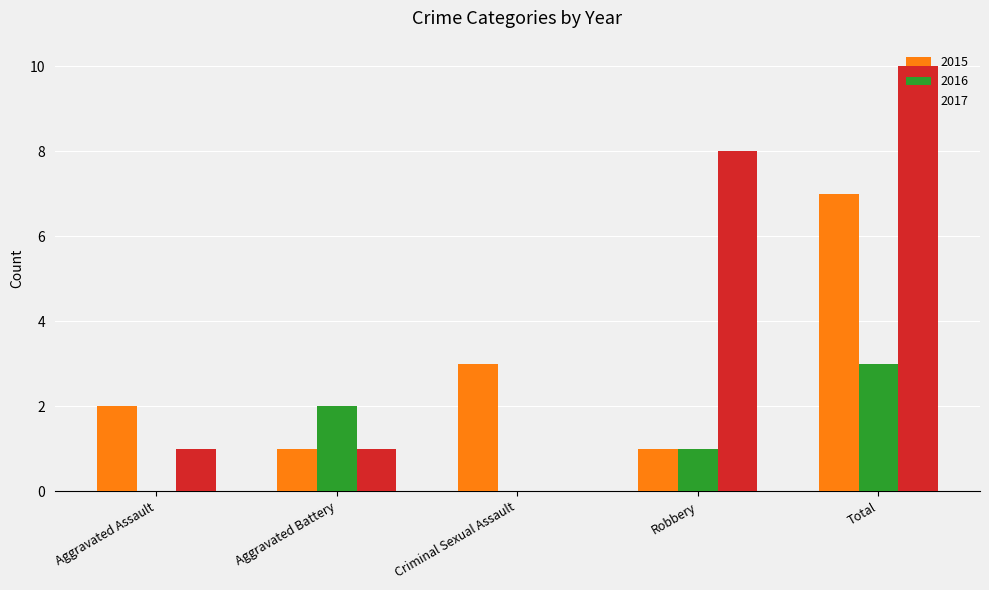

True or false: 2016 has a value of 0 at Aggravated Assault.

True